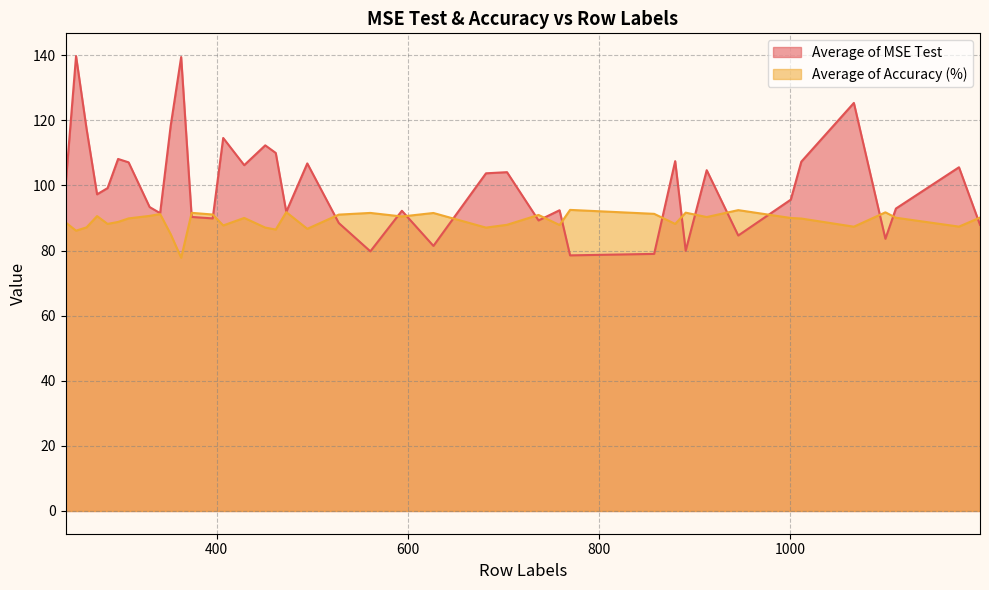

Is it true that Average of MSE Test equals 55.6 at 1001?

False